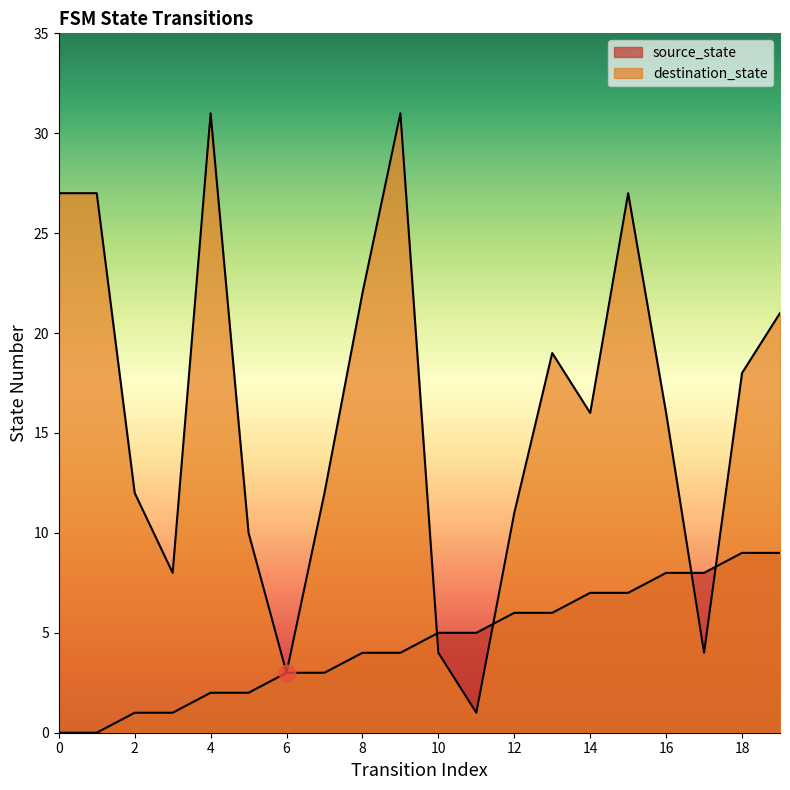

What is the value of the source_state point at the 13th from the left?

6